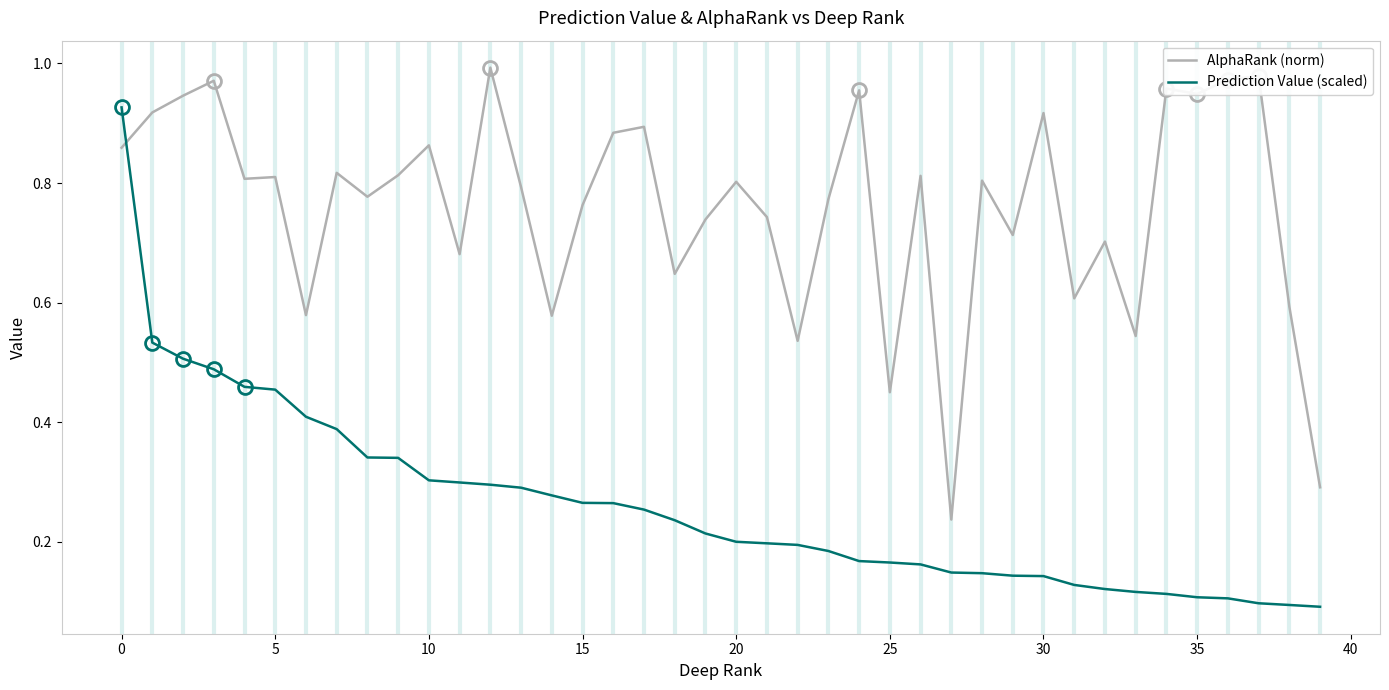

How many times do Prediction Value (scaled) and AlphaRank (norm) cross each other?

1